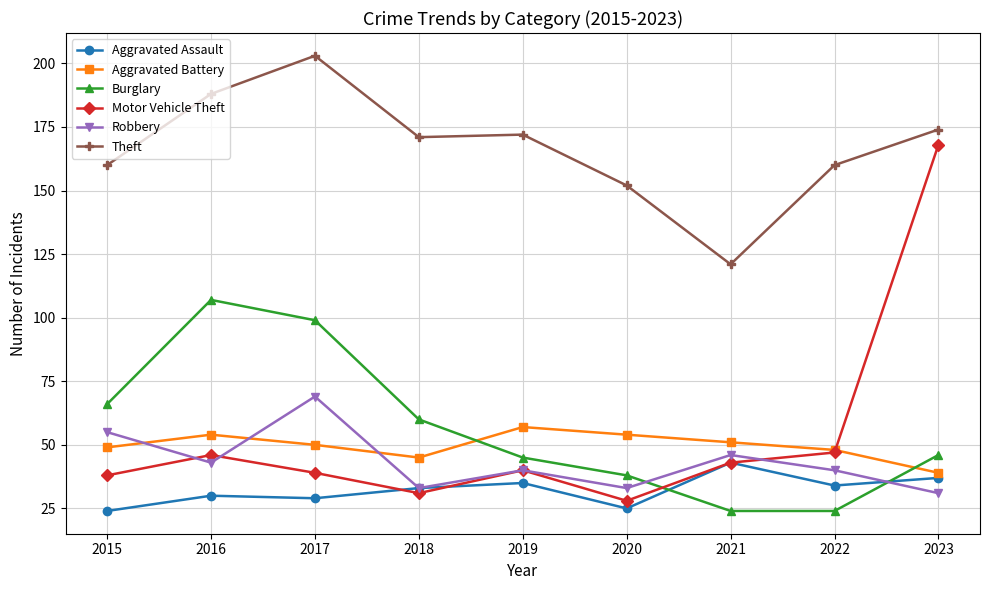

What is the difference between the Aggravated Battery values at 2015 and 2016?

5